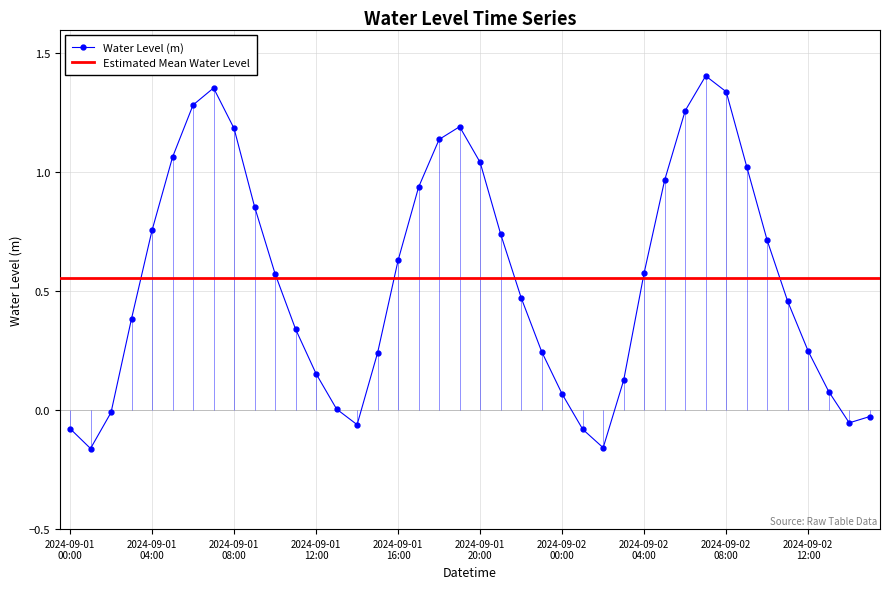

List the labels in order of value, smallest first.

2024-09-01 01:00, 2024-09-02 02:00, 2024-09-02 01:00, 2024-09-01 00:00, 2024-09-01 14:00, 2024-09-02 14:00, 2024-09-02 15:00, 2024-09-01 02:00, 2024-09-01 13:00, 2024-09-02 00:00, 2024-09-02 13:00, 2024-09-02 03:00, 2024-09-01 12:00, 2024-09-01 15:00, 2024-09-01 23:00, 2024-09-02 12:00, 2024-09-01 11:00, 2024-09-01 03:00, 2024-09-02 11:00, 2024-09-01 22:00, 2024-09-01 10:00, 2024-09-02 04:00, 2024-09-01 16:00, 2024-09-02 10:00, 2024-09-01 21:00, 2024-09-01 04:00, 2024-09-01 09:00, 2024-09-01 17:00, 2024-09-02 05:00, 2024-09-02 09:00, 2024-09-01 20:00, 2024-09-01 05:00, 2024-09-01 18:00, 2024-09-01 08:00, 2024-09-01 19:00, 2024-09-02 06:00, 2024-09-01 06:00, 2024-09-02 08:00, 2024-09-01 07:00, 2024-09-02 07:00